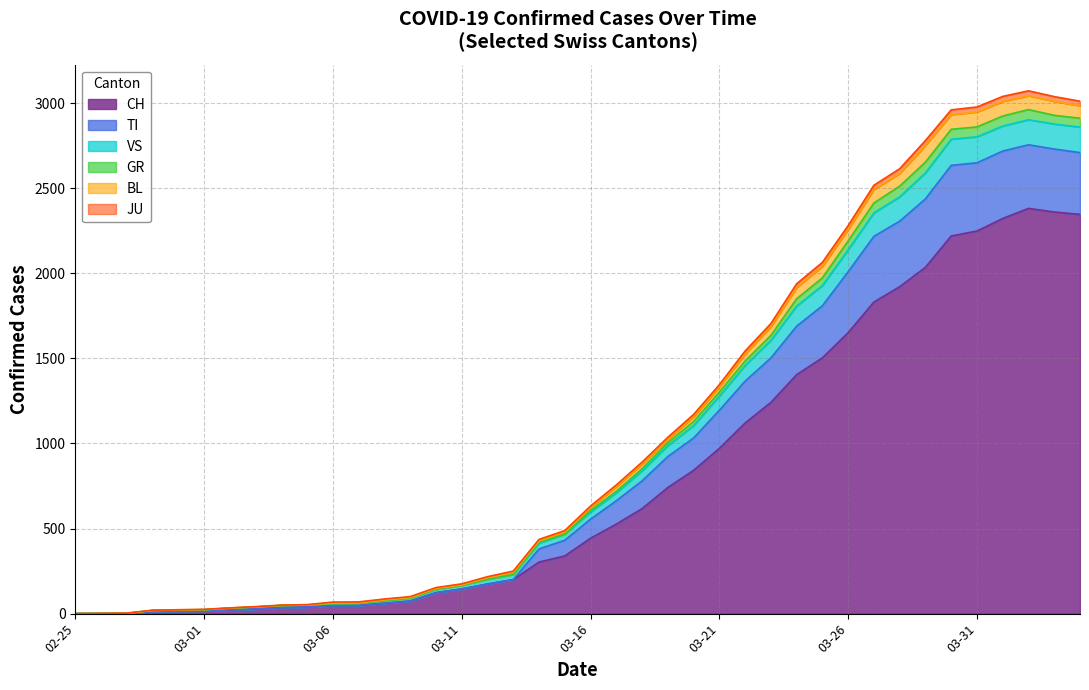

True or false: BL has more than 1 interior local peaks.

False